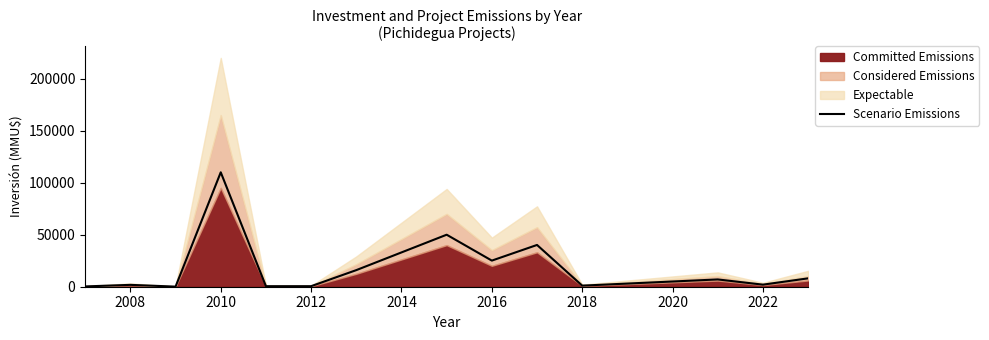

What is the highest value of the Scenario Emissions series?

110000